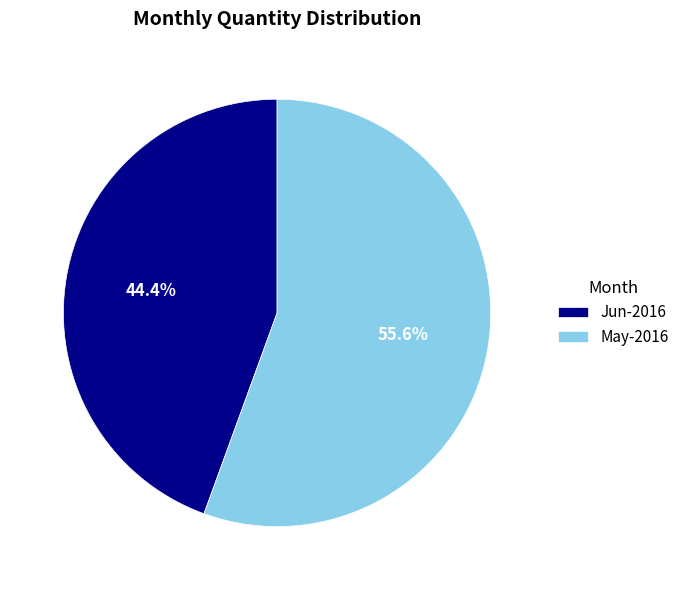

To the nearest percent, what is the difference between the May-2016 and Jun-2016 slice percentages?

11%